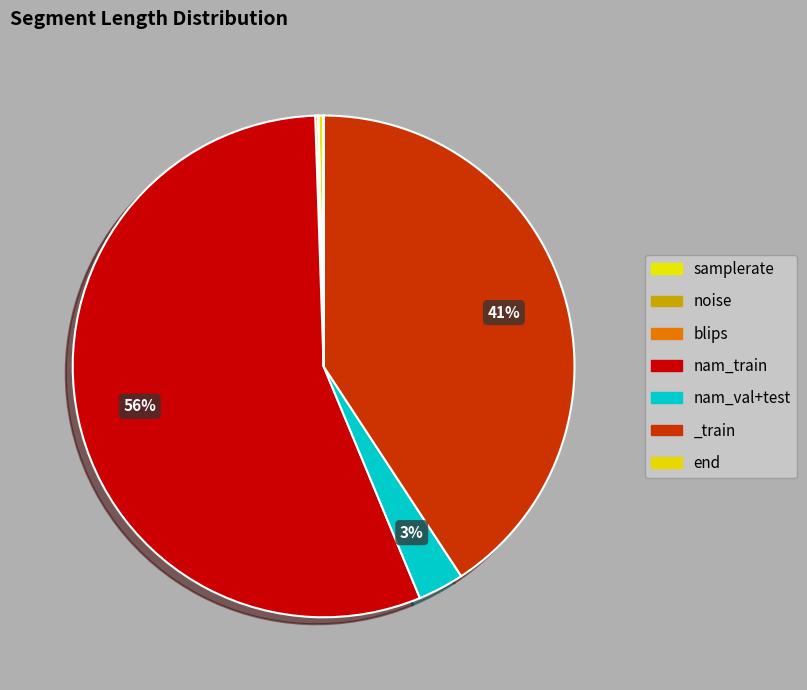

How many slices are in this pie chart?

7